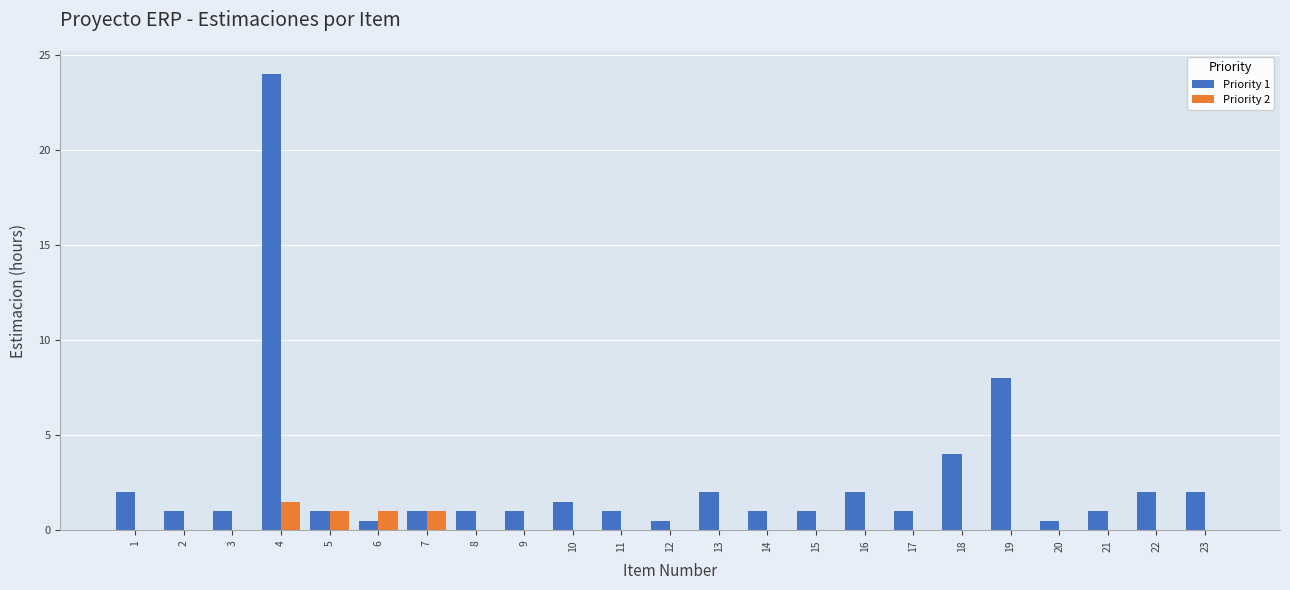

Is the value of Priority 2 at 13 greater than the value of Priority 1 at 5?

No